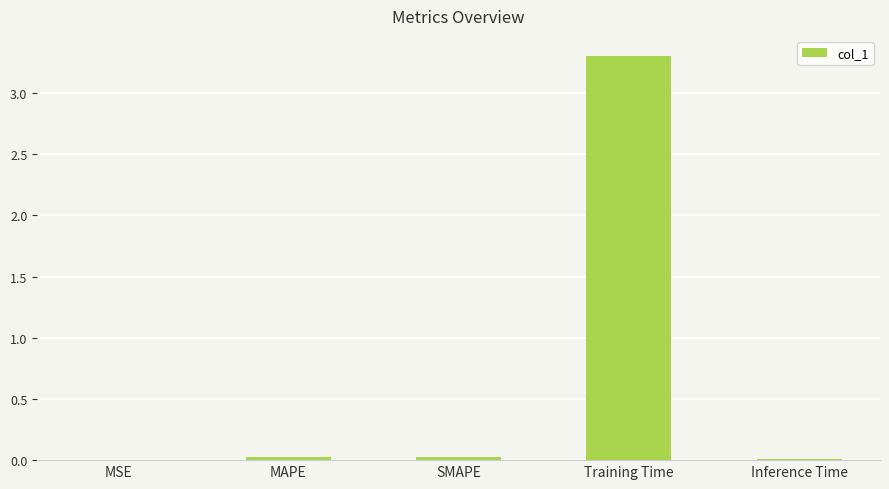

What is the sum of all values?

3.4